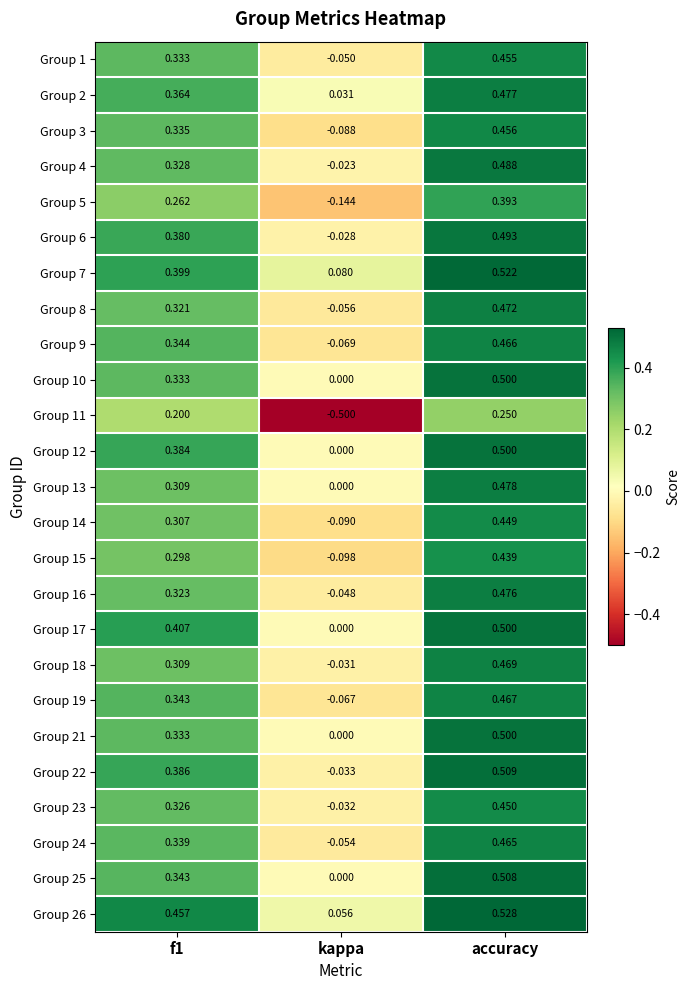

Which series has the largest range (max minus min)?

Group 11